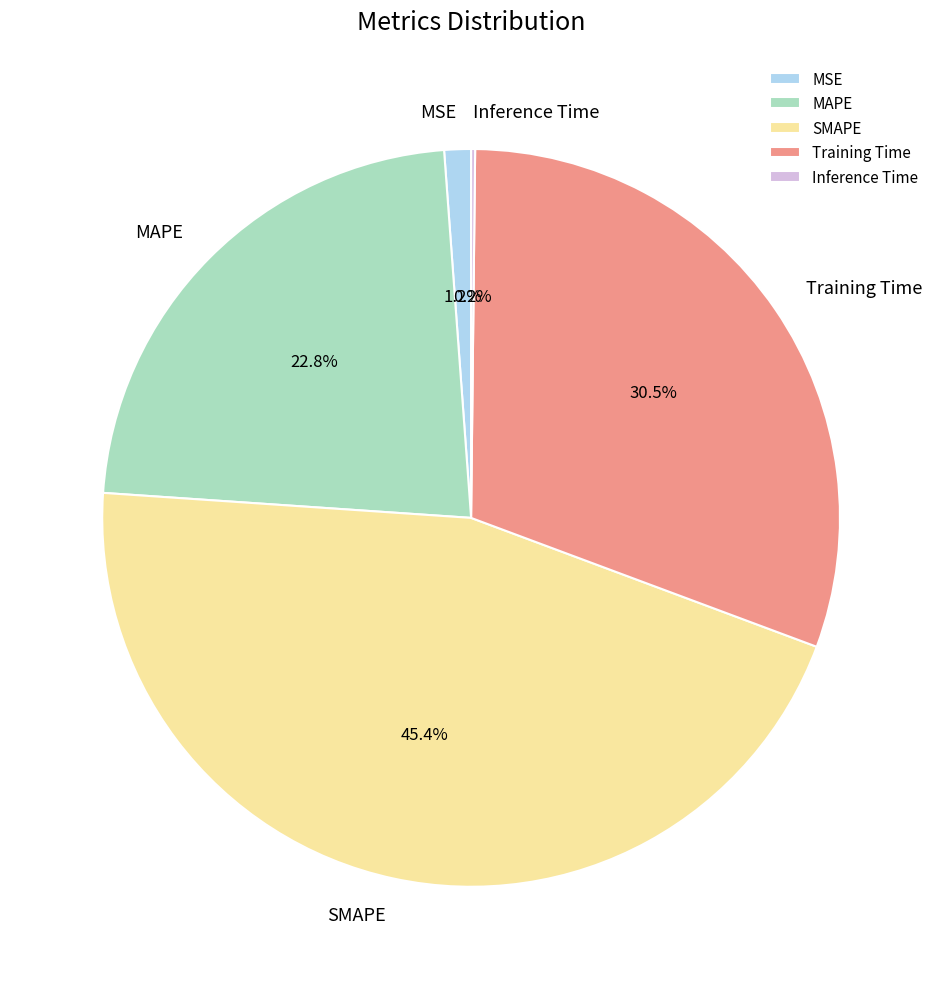

To the nearest percent, what is the difference between the largest and smallest slice percentages?

45%